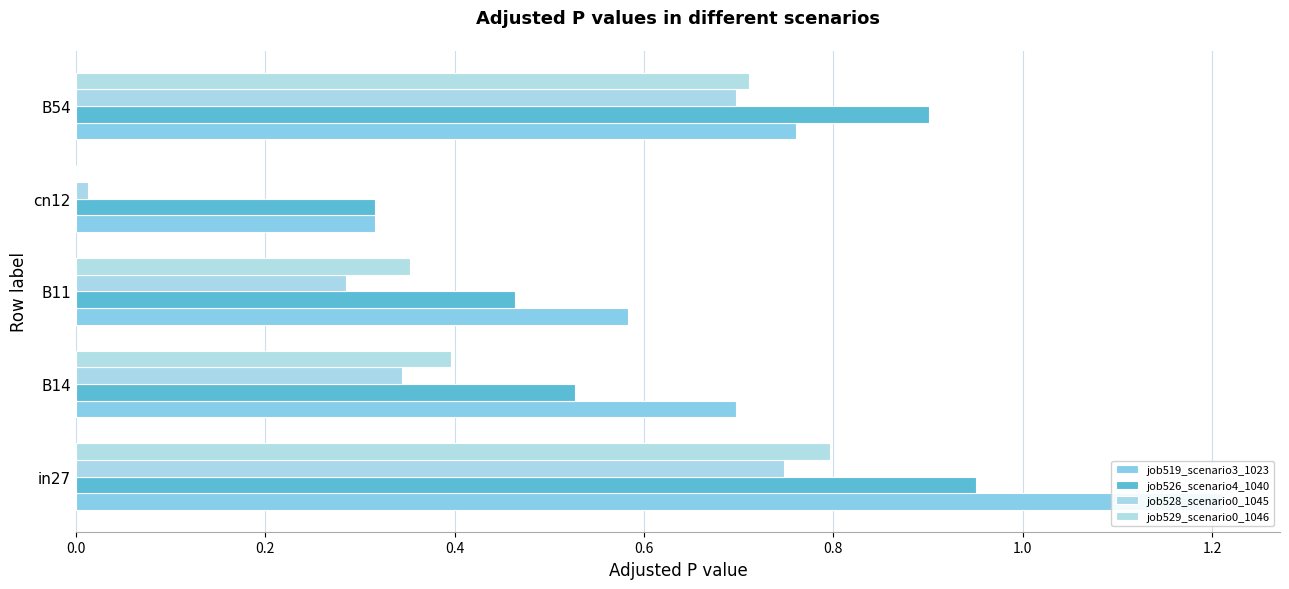

What are all the series names shown in the legend?

job519_scenario3_1023, job526_scenario4_1040, job528_scenario0_1045, job529_scenario0_1046